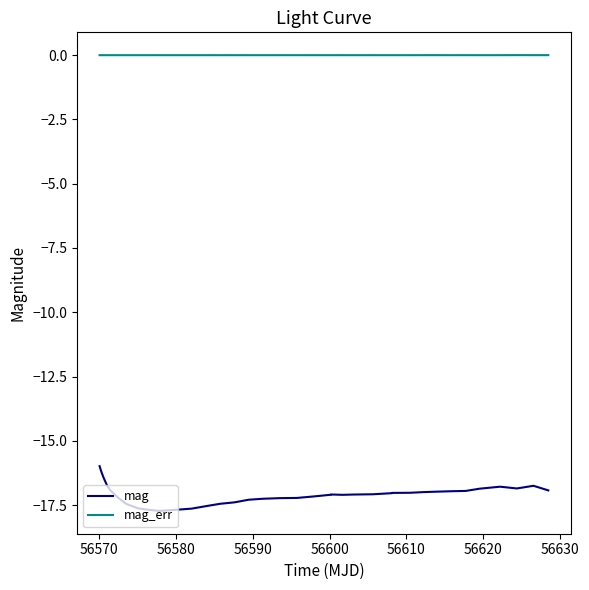

True or false: mag and mag_err intersect in this chart.

False